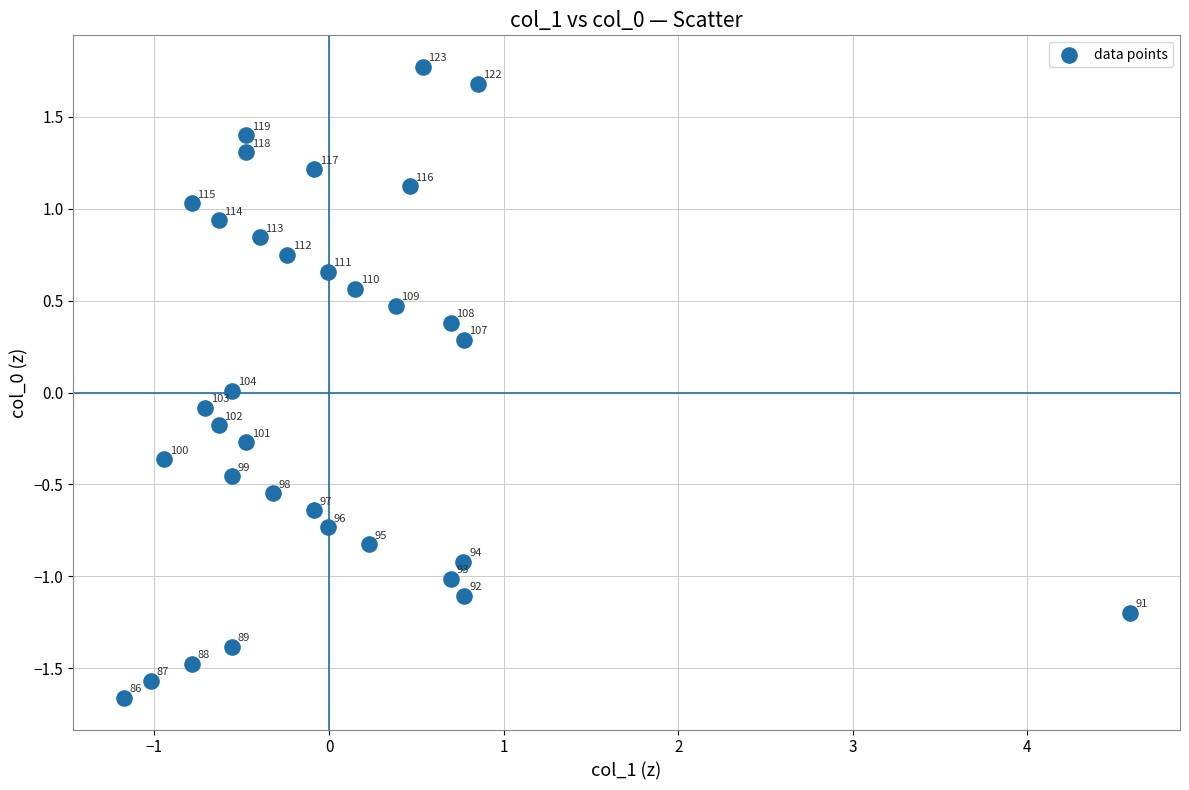

What is the range of Y values (max minus min)?

3.4